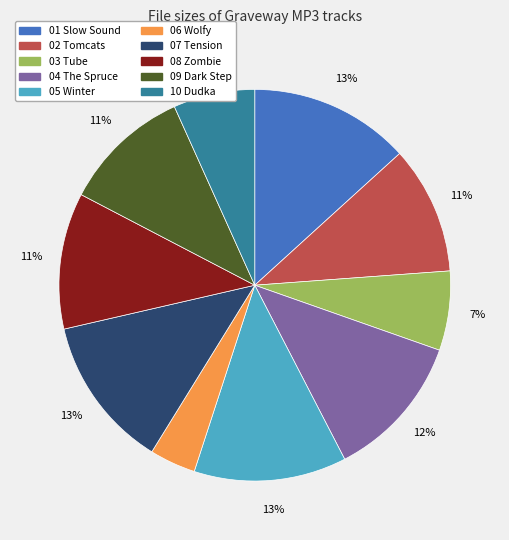

To the nearest percent, what is the difference between the largest and smallest slice percentages?

9%